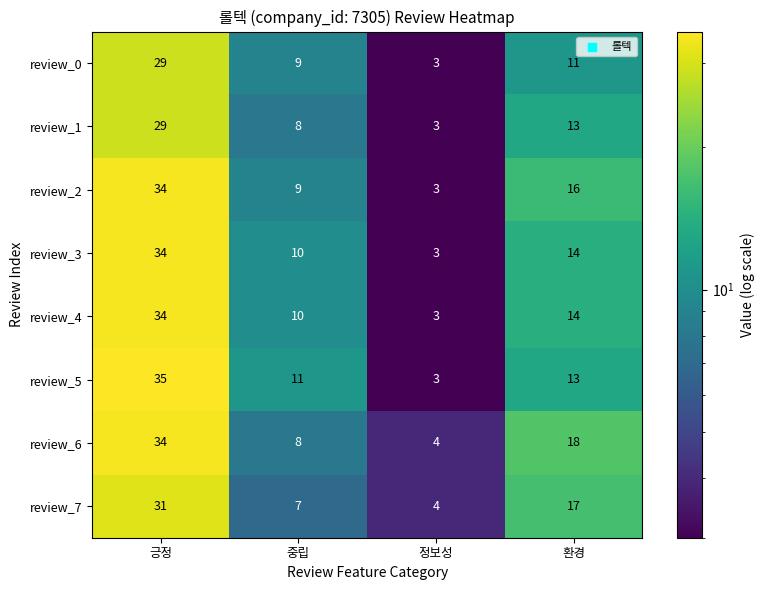

Which series has the largest total across all categories?

review_6